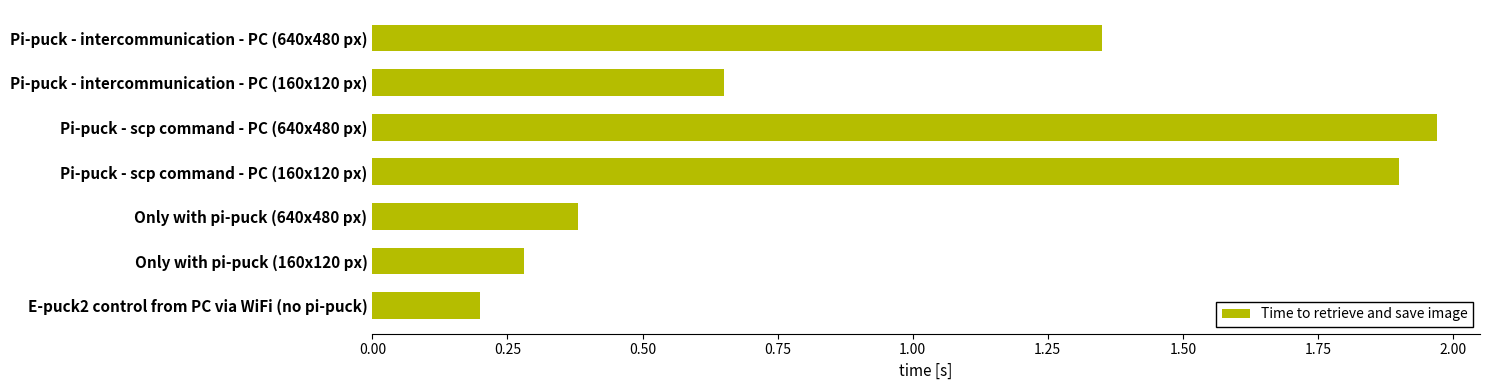

What is the label of the 5th bar from the bottom?

Pi-puck - scp command - PC (640x480 px)